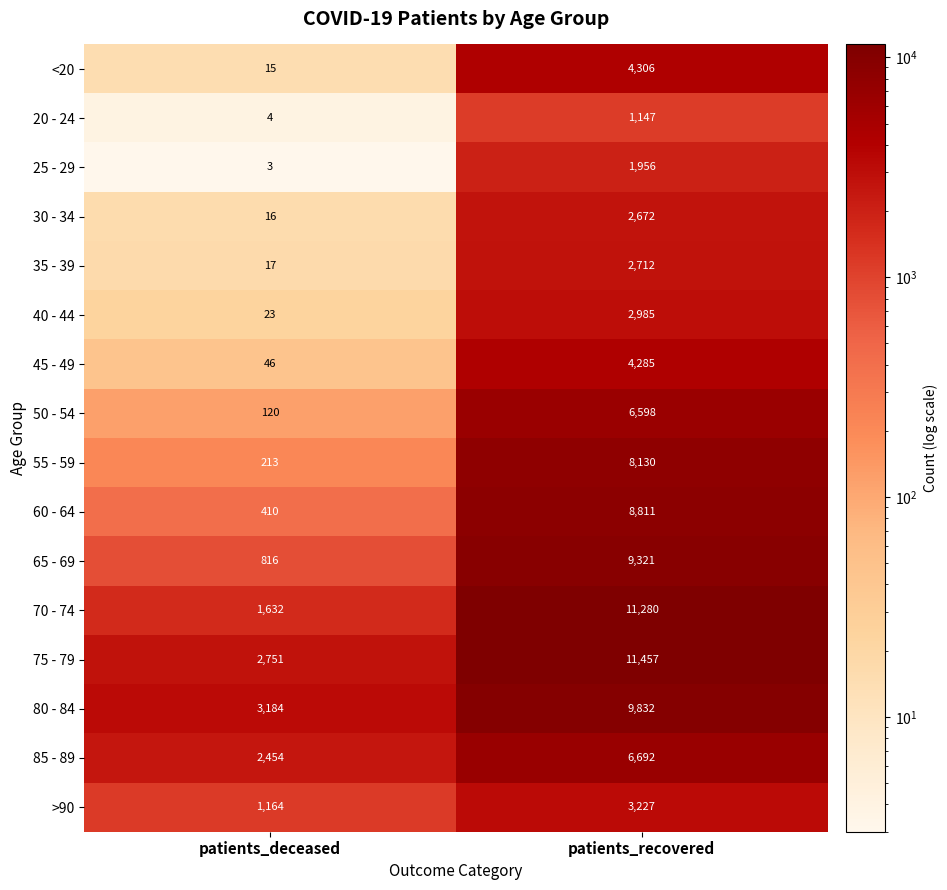

Read the 60 - 64 value at patients_deceased.

410